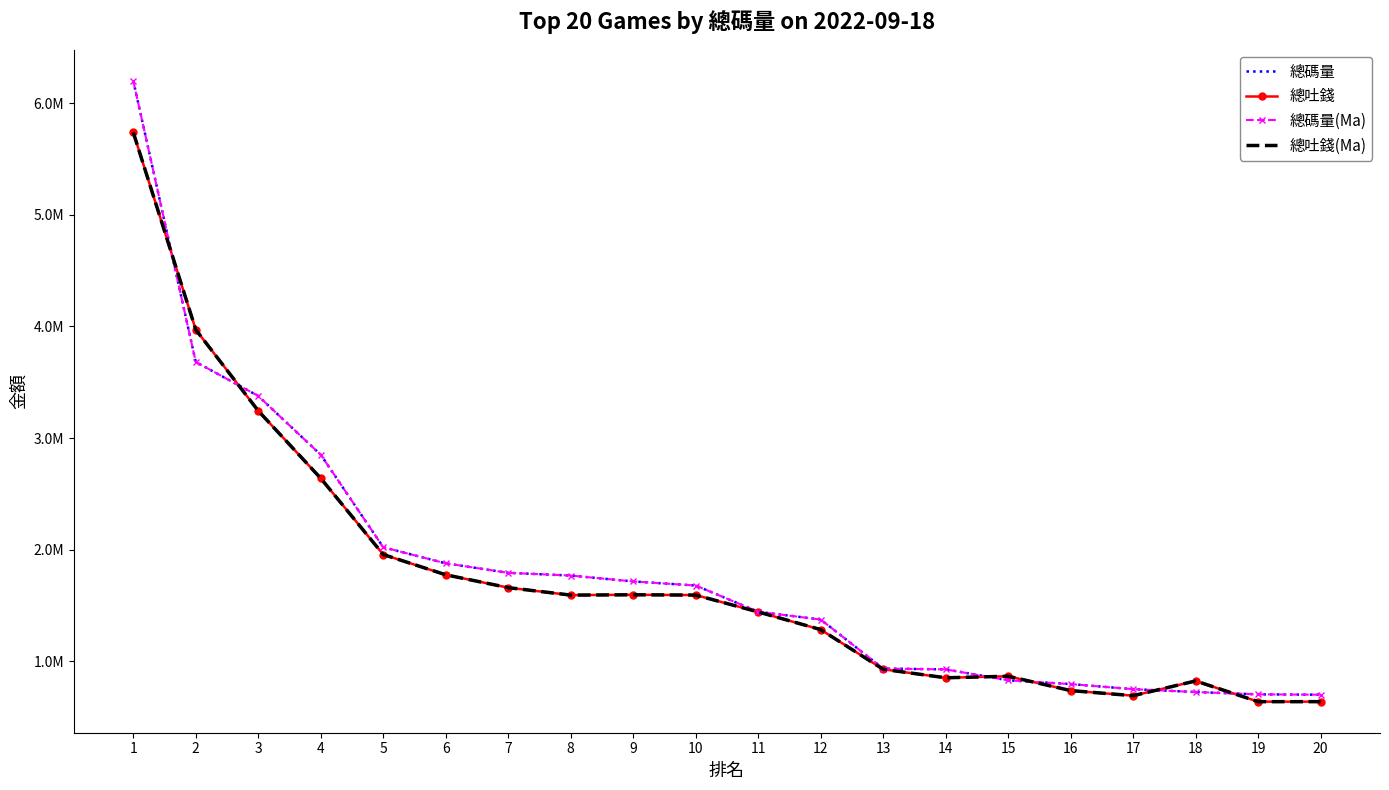

Reading left to right, transcribe all the data shown in this chart.

總碼量: 6201211.5	3681921.1	3377206.9	2850342.3	2021801.2	1877586.6	1792590.0	1768201.4	1715350.0	1678886.8	1443614.8	1374099.3	934869.8	927670.8	829584.5	795728.6	750267.8	724513.0	703650.0	700705.9
總吐錢: 5738285.4	3971172.2	3244124.5	2639438.0	1956683.2	1775002.7	1659770.3	1592987.6	1595812.9	1593254.0	1442223.9	1283926.2	928302.4	852254.8	866038.8	737575.5	691851.4	823894.8	638151.3	638255.7
總碼量(Ma): 6201211.5	3681921.1	3377206.9	2850342.3	2021801.2	1877586.6	1792590.0	1768201.4	1715350.0	1678886.8	1443614.8	1374099.3	934869.8	927670.8	829584.5	795728.6	750267.8	724513.0	703650.0	700705.9
總吐錢(Ma): 5738285.4	3971172.2	3244124.5	2639438.0	1956683.2	1775002.7	1659770.3	1592987.6	1595812.9	1593254.0	1442223.9	1283926.2	928302.4	852254.8	866038.8	737575.5	691851.4	823894.8	638151.3	638255.7